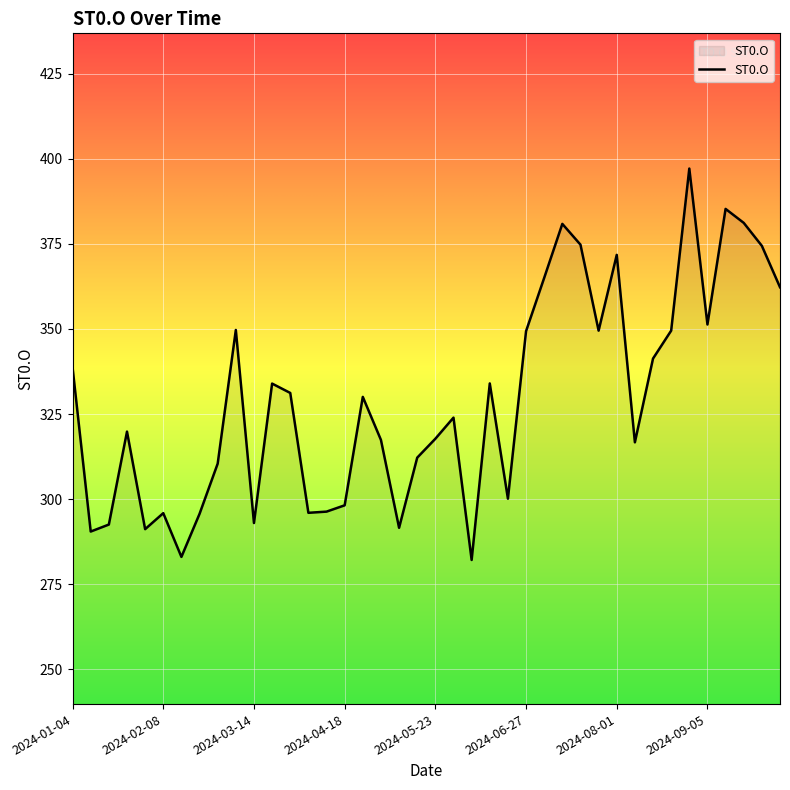

How many series are shown in this chart?

1